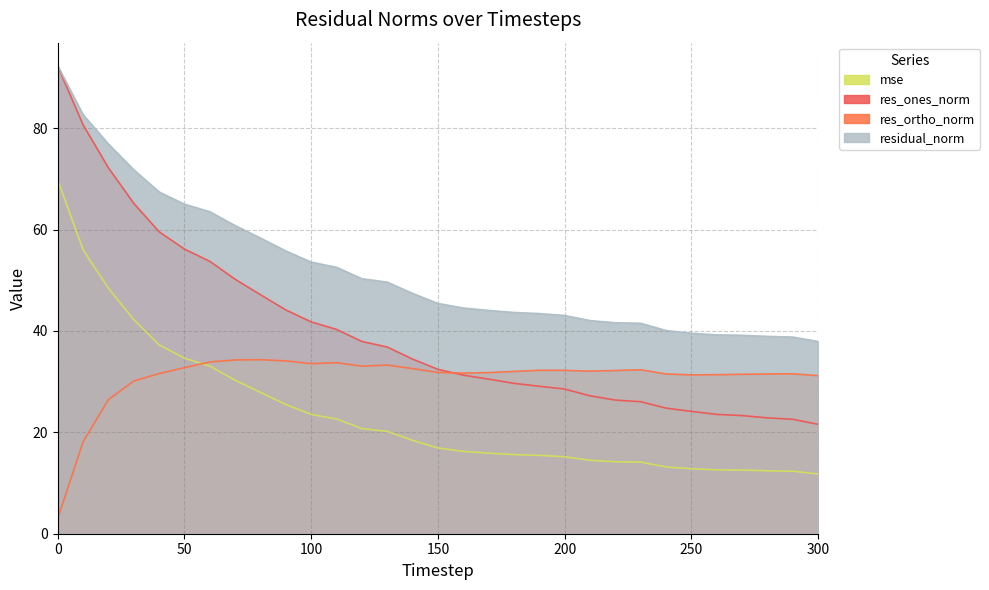

Reading left to right, what are all the values shown in this chart?

mse: 0=69.7	10=56.0	20=48.4	30=42.2	40=37.2	50=34.6	60=33.1	70=30.3	80=27.9	90=25.5	100=23.5	110=22.6	120=20.7	130=20.2	140=18.4	150=16.9	160=16.2	170=15.9	180=15.6	190=15.5	200=15.2	210=14.5	220=14.2	230=14.1	240=13.2	250=12.8	260=12.6	270=12.6	280=12.4	290=12.3	300=11.8
res_ones_norm: 0=92.2	10=80.6	20=72.2	30=65.2	40=59.5	50=56.1	60=53.7	70=50.2	80=47.1	90=44.1	100=41.8	110=40.3	120=37.9	130=36.8	140=34.4	150=32.4	160=31.3	170=30.5	180=29.7	190=29.1	200=28.5	210=27.2	220=26.4	230=26.0	240=24.8	250=24.1	260=23.5	270=23.3	280=22.9	290=22.6	300=21.6
res_ortho_norm: 0=3.0	10=18.1	20=26.5	30=30.1	40=31.6	50=32.7	60=33.9	70=34.3	80=34.3	90=34.1	100=33.5	110=33.7	120=33.0	130=33.3	140=32.6	150=31.8	160=31.7	170=31.8	180=32.0	190=32.2	200=32.2	210=32.1	220=32.2	230=32.3	240=31.5	250=31.3	260=31.4	270=31.4	280=31.5	290=31.5	300=31.2
residual_norm: 0=92.2	10=82.6	20=76.8	30=71.8	40=67.4	50=65.0	60=63.5	70=60.8	80=58.3	90=55.8	100=53.6	110=52.5	120=50.3	130=49.6	140=47.4	150=45.4	160=44.5	170=44.0	180=43.6	190=43.4	200=43.0	210=42.0	220=41.6	230=41.5	240=40.1	250=39.5	260=39.2	270=39.1	280=38.9	290=38.8	300=37.9